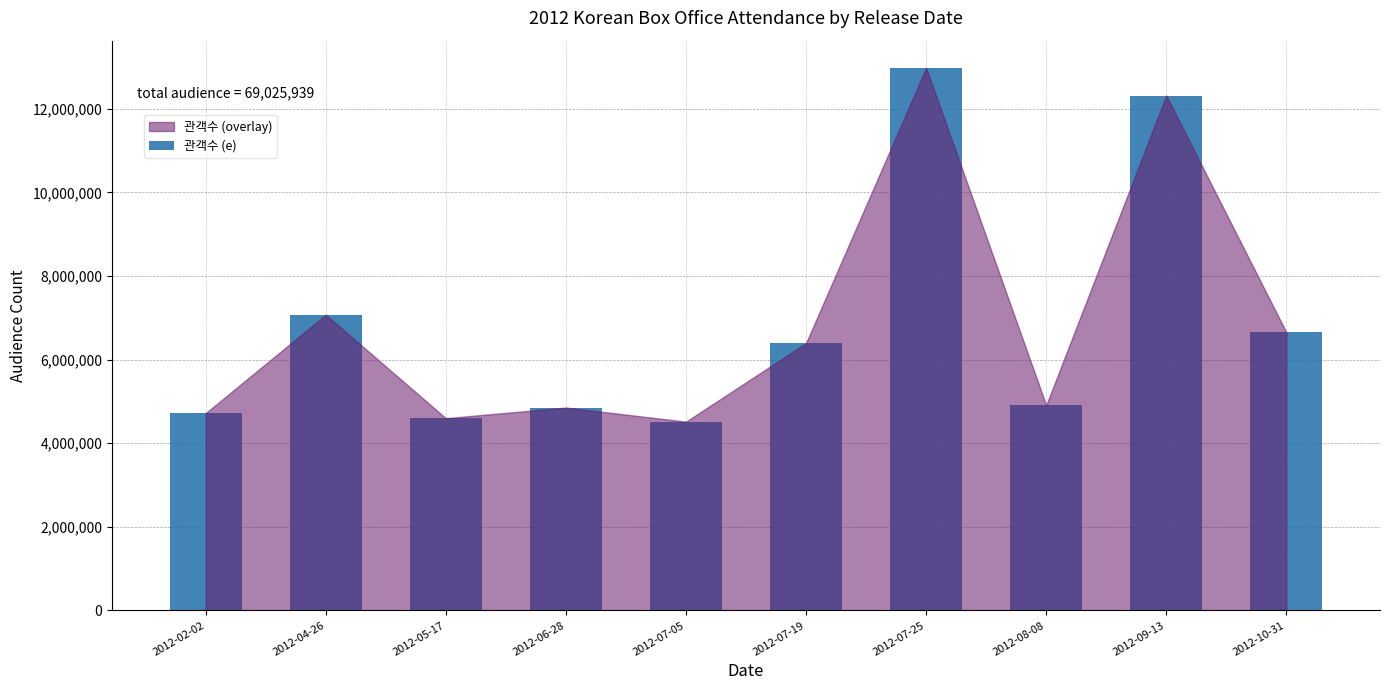

Which label corresponds to the largest value in the chart?

2012-07-25